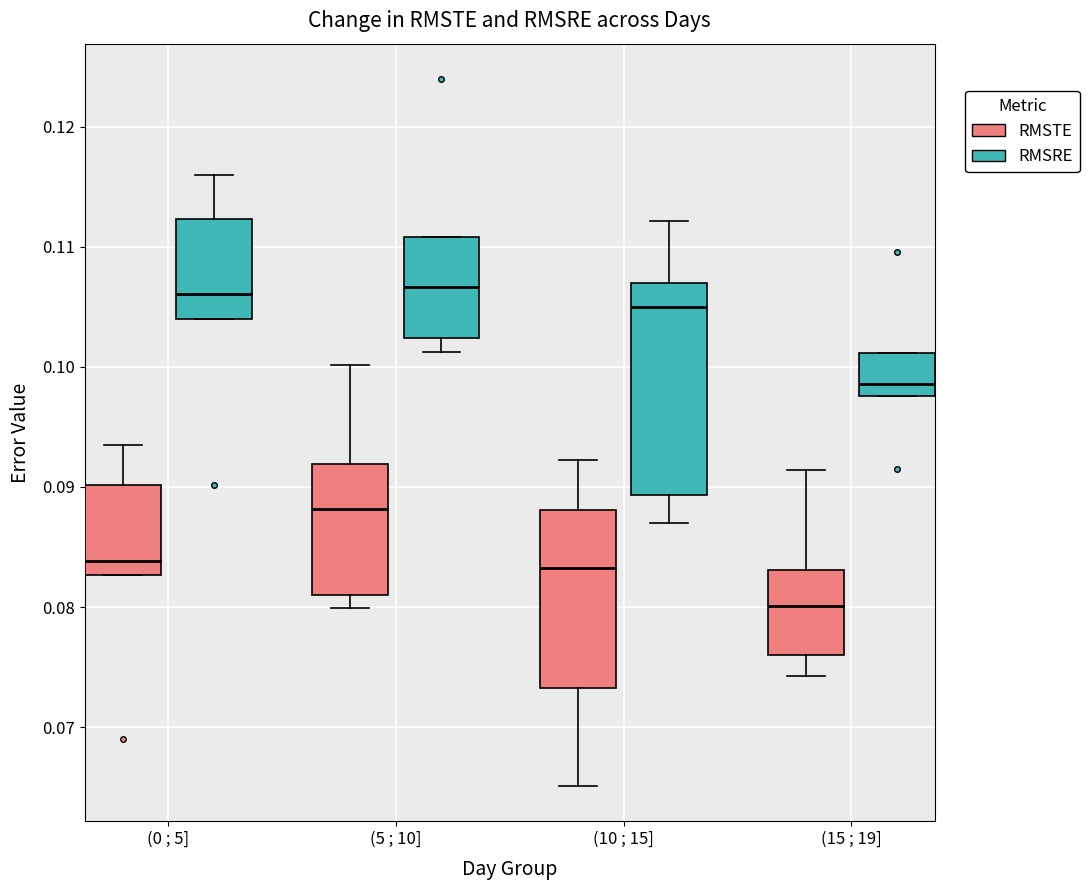

Comparing the boxes themselves (not the whiskers), which one is the tallest?

(10 ; 15] (RMSRE)